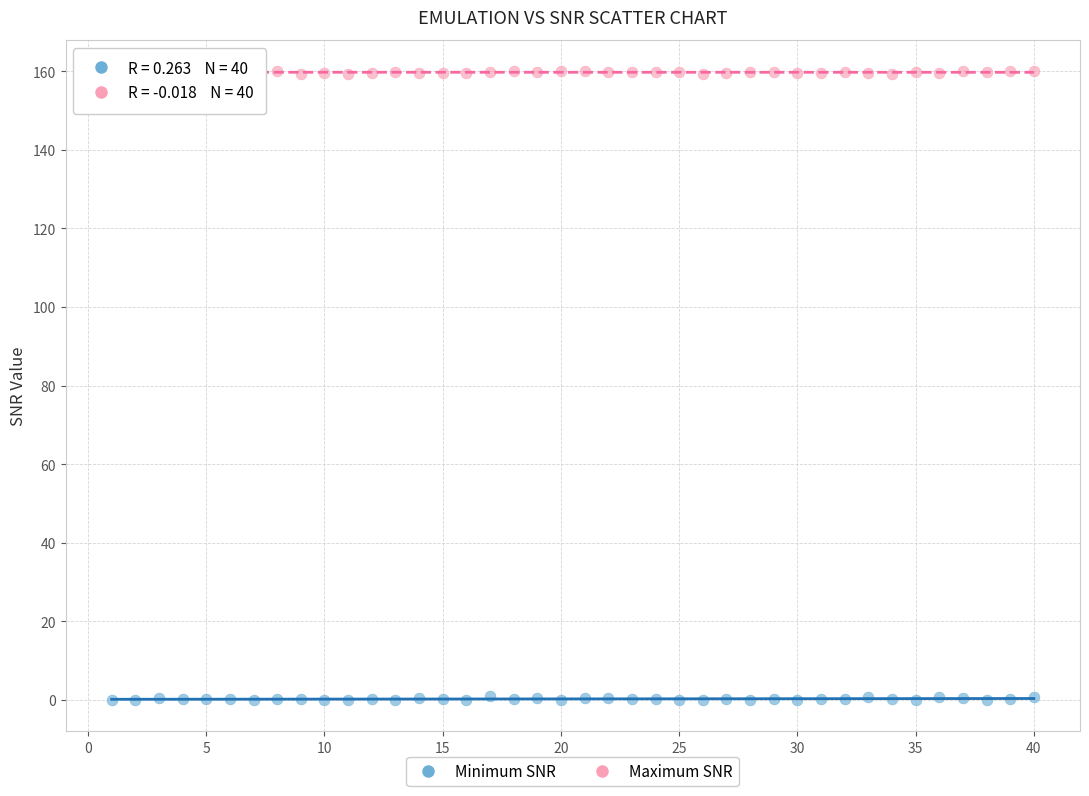

Which series contains the highest Y value?

Maximum SNR